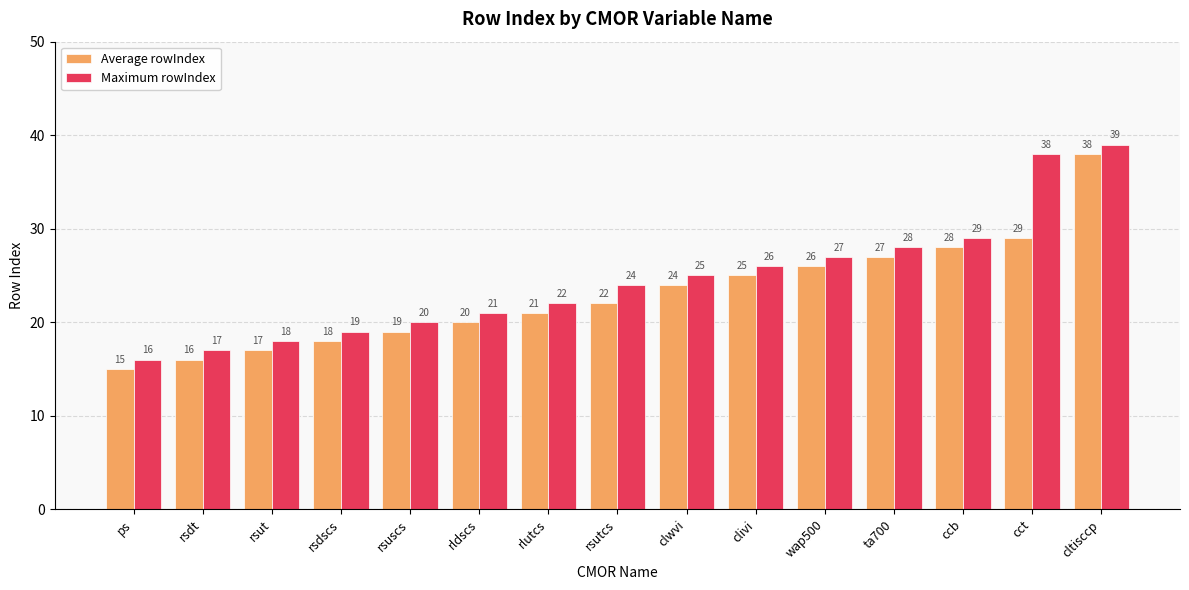

What is the difference between the Average rowIndex values at ta700 and clivi?

2